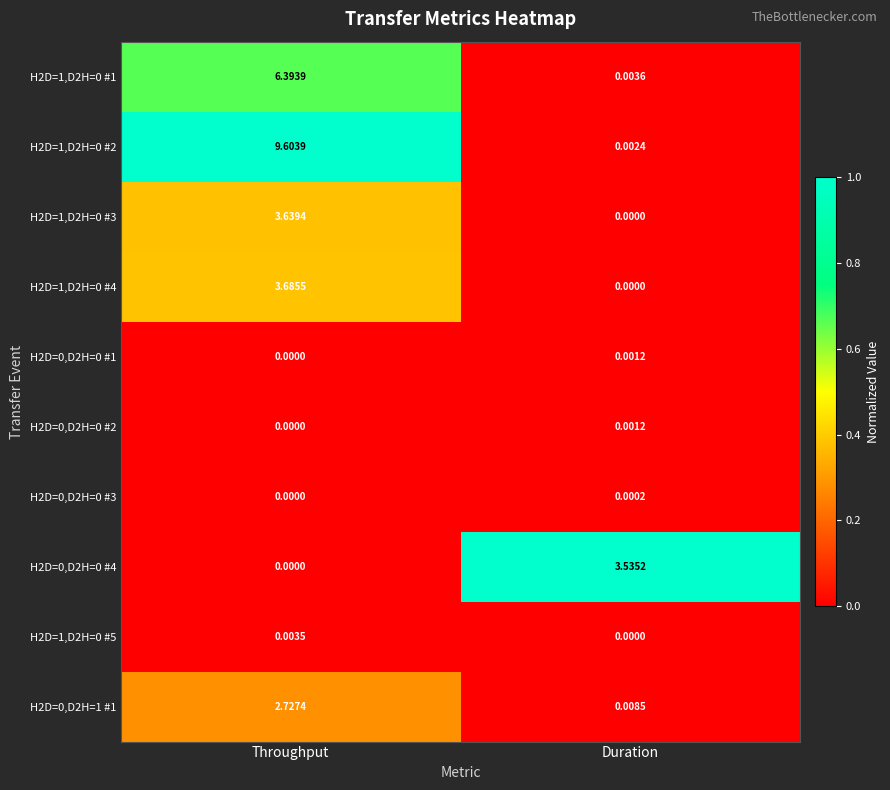

Is the value of H2D=0,D2H=0 #2 at Throughput greater than the value of H2D=1,D2H=0 #3 at Throughput?

No